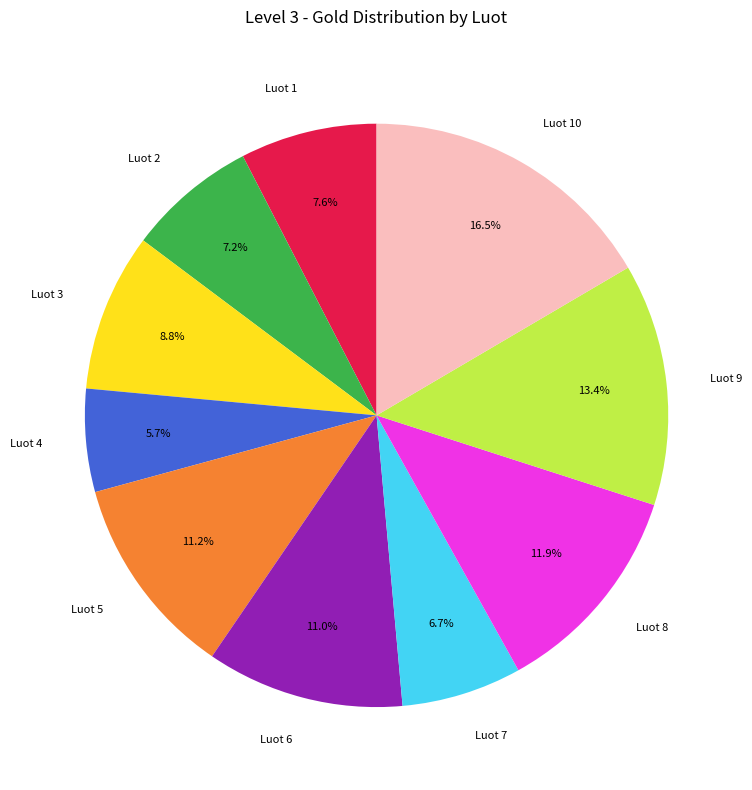

What percentage is NOT represented by Luot 3?

91.2%